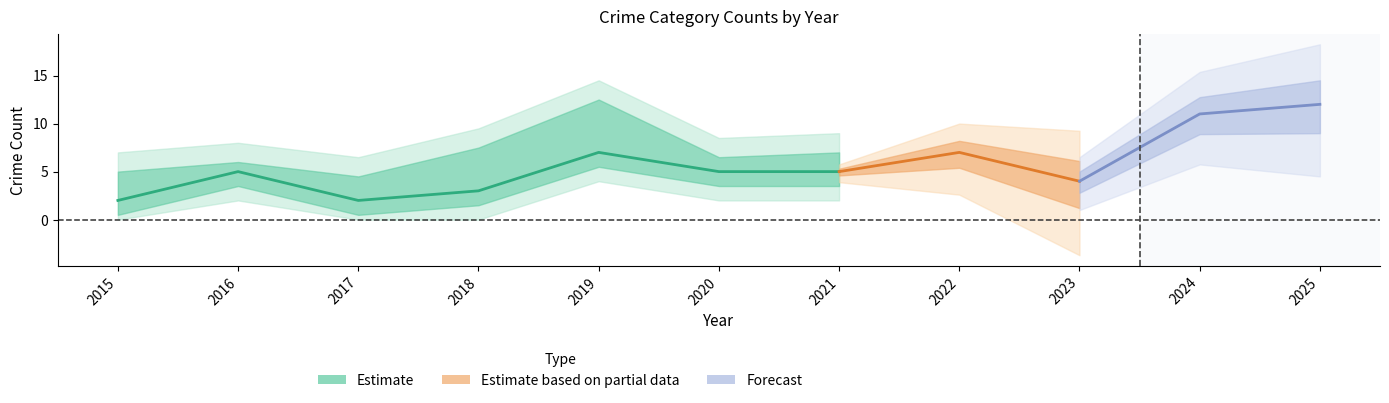

Does the chart have visible grid lines?

No